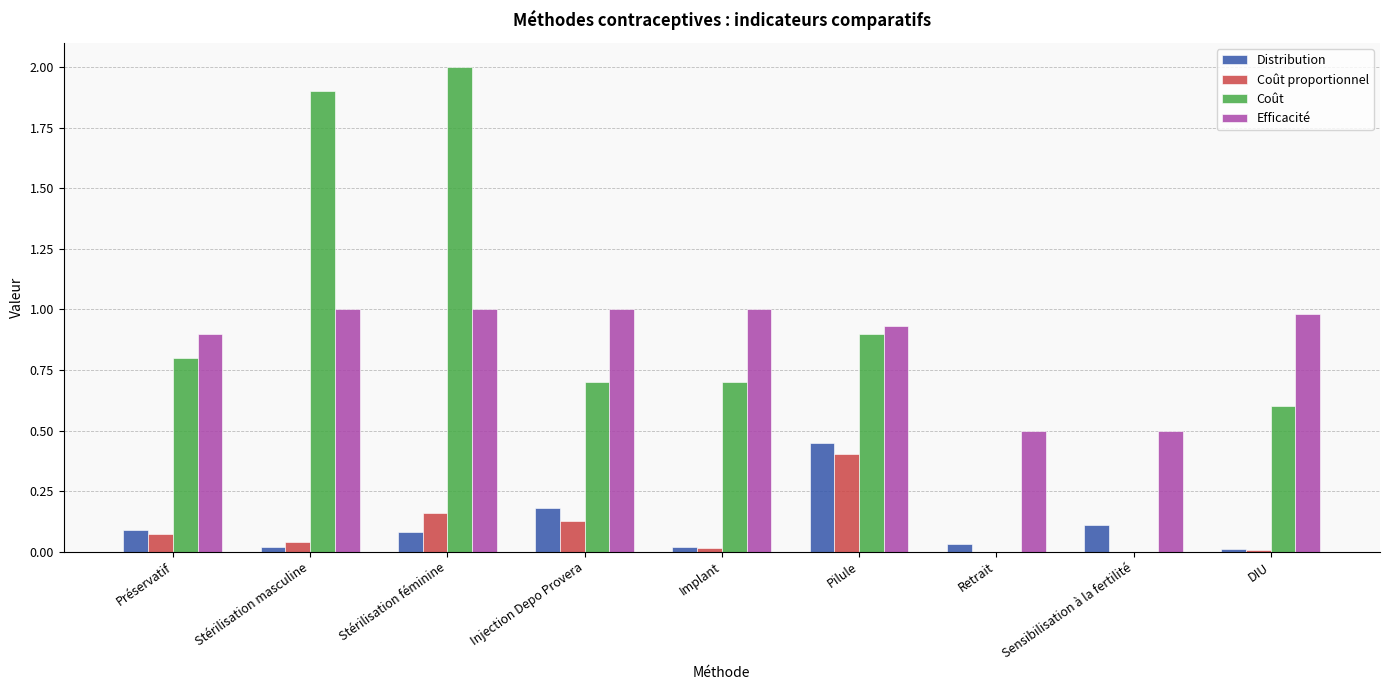

What is the maximum value for Efficacité?

1.0